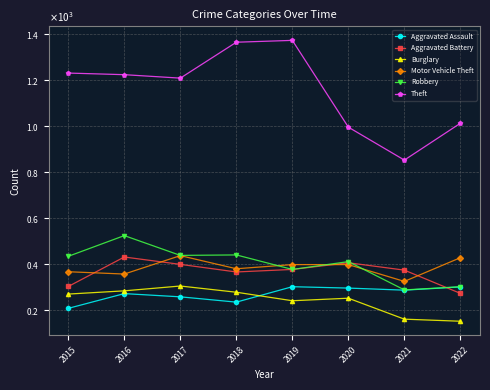

At which label is Aggravated Battery closest to 353?

2018